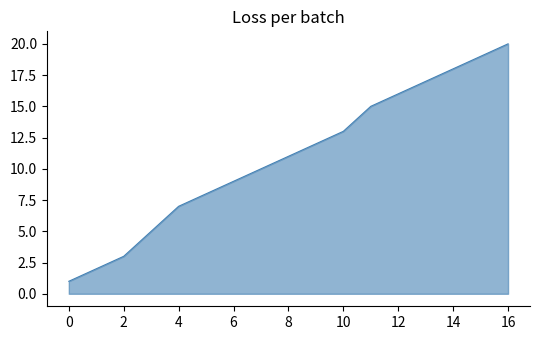

What is the smallest value displayed?

1